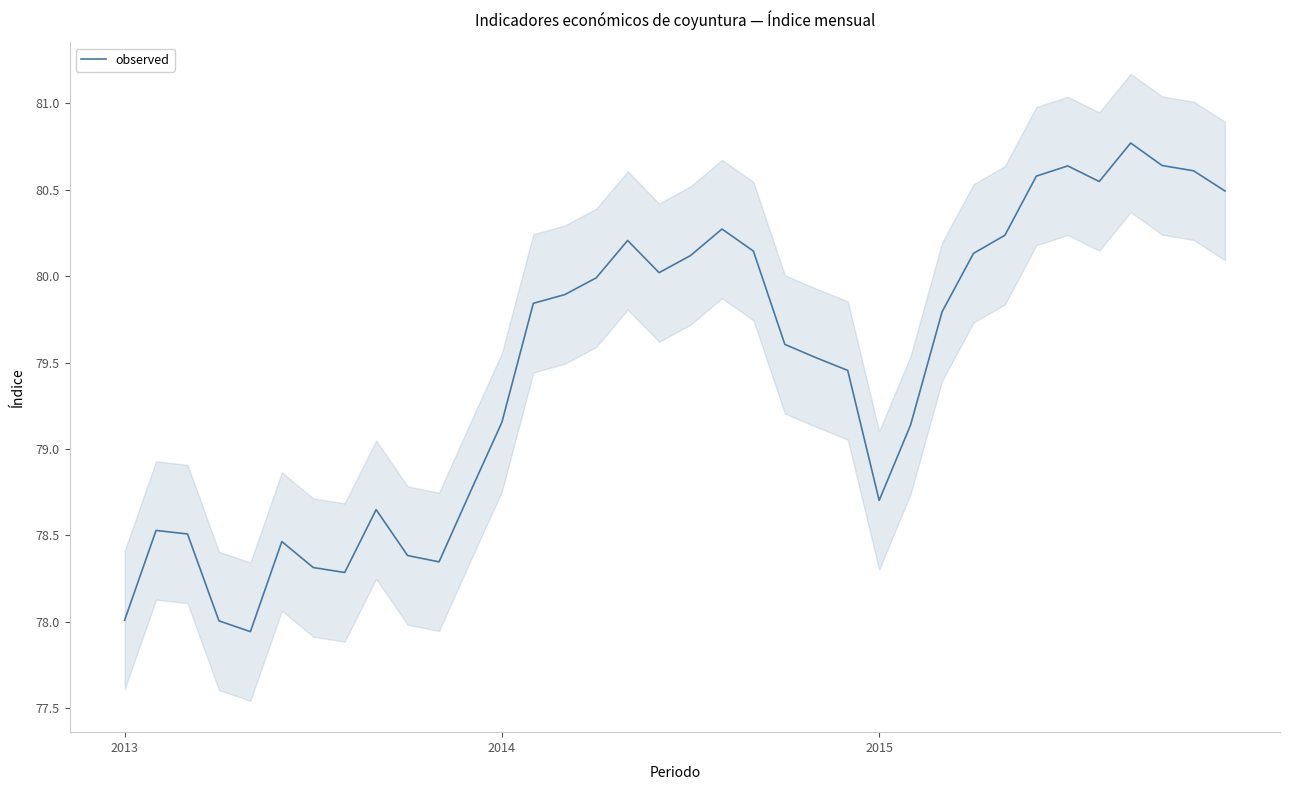

Does the chart have visible grid lines?

No